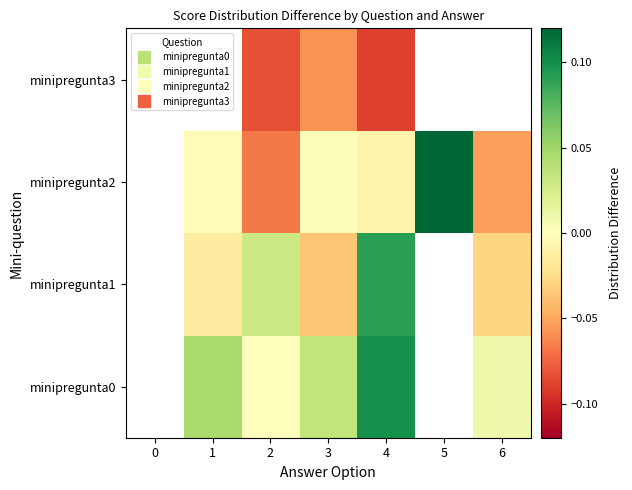

How many values in the minipregunta2 series exceed 0?

2